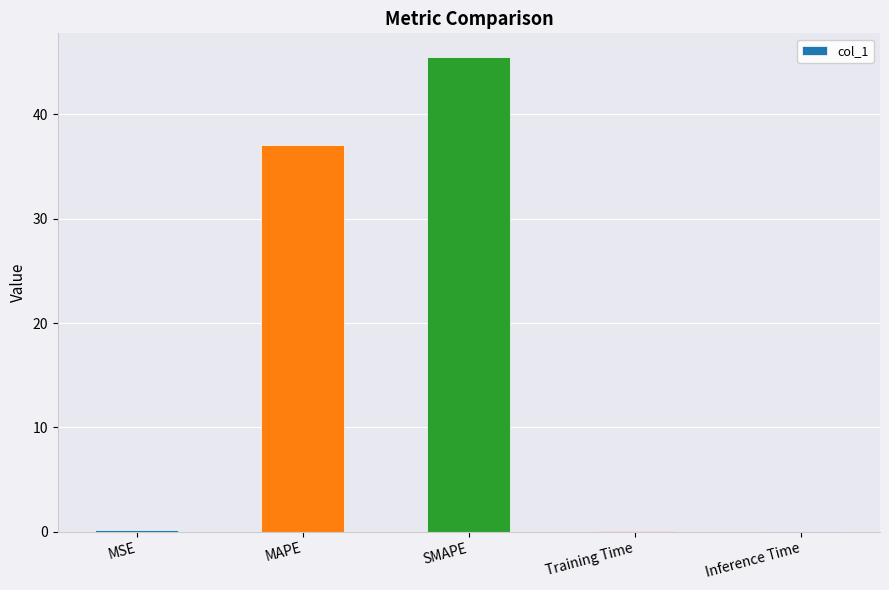

What is the sum of all values?

82.8